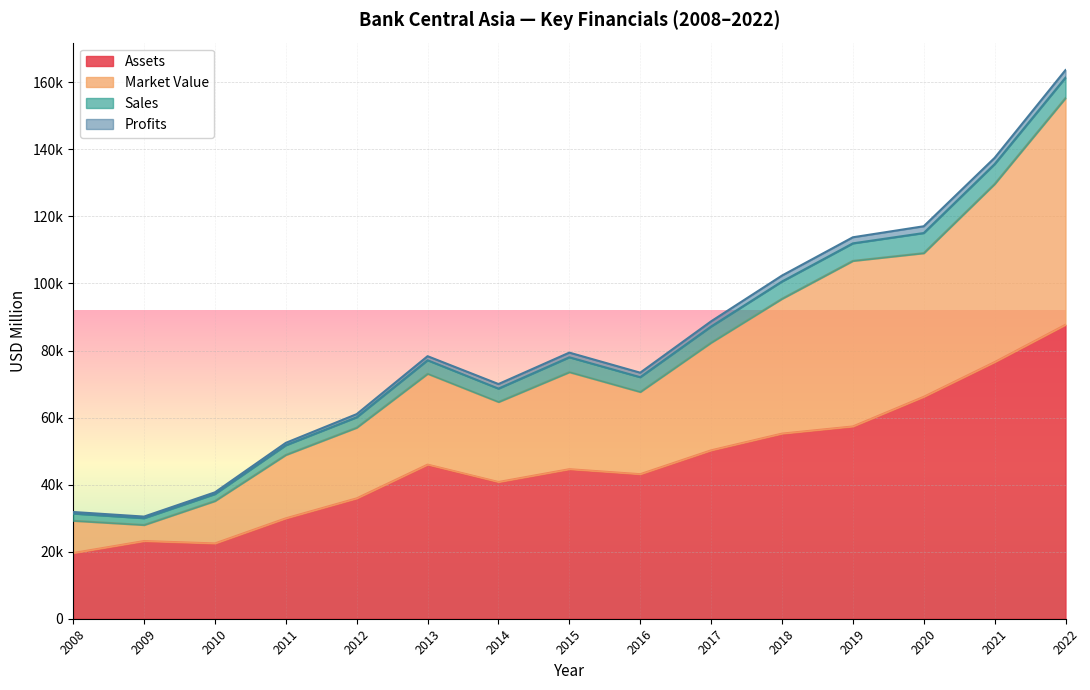

What are all the series names shown in the legend?

Assets, Market Value, Sales, Profits